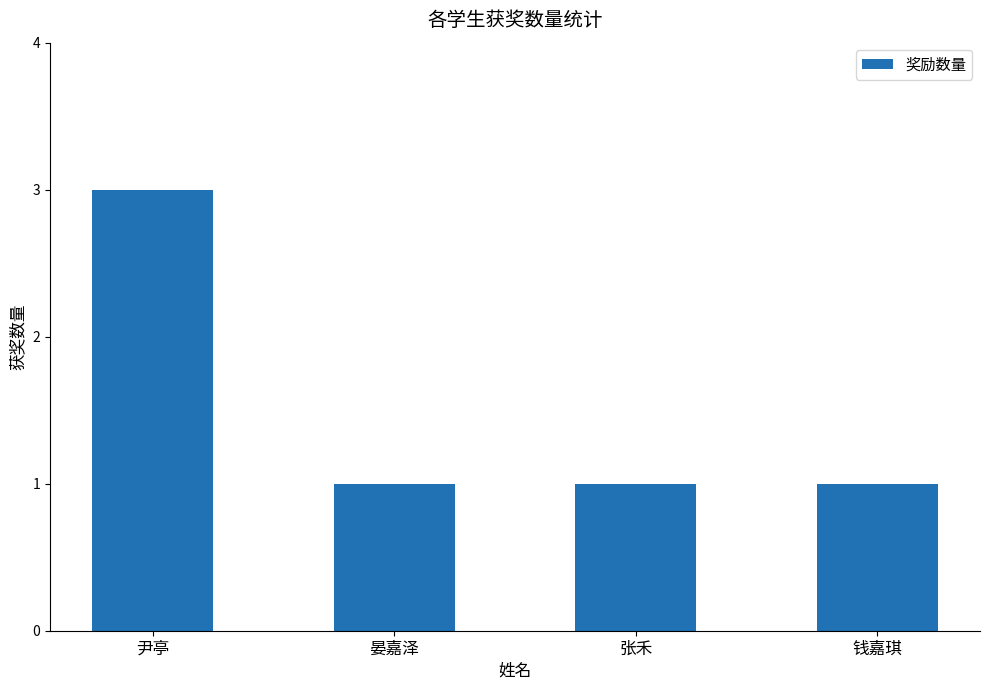

What is the label of the 4th bar from the right?

尹亭